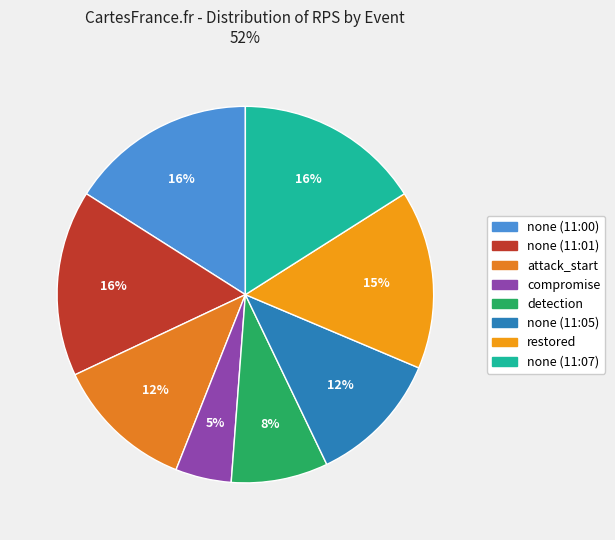

What portion of the pie excludes none (11:00)?

84.0%